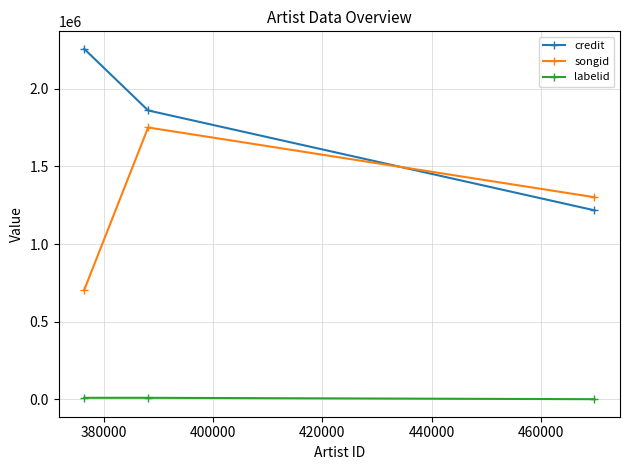

List the series in order of their peak value, lowest first.

labelid, songid, credit